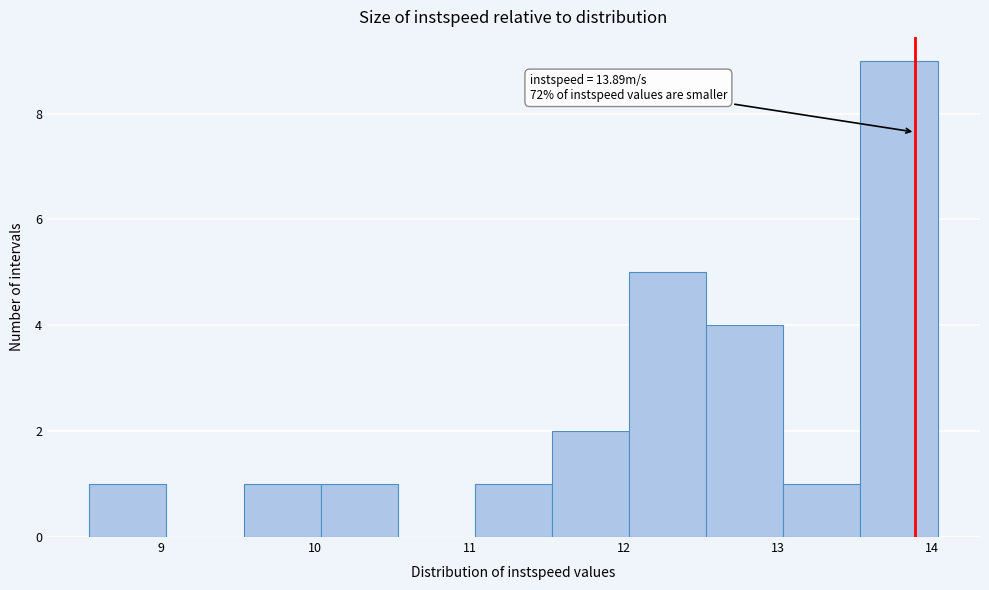

Over which range of the x-axis is the bar tallest?

13.5 to 14.0